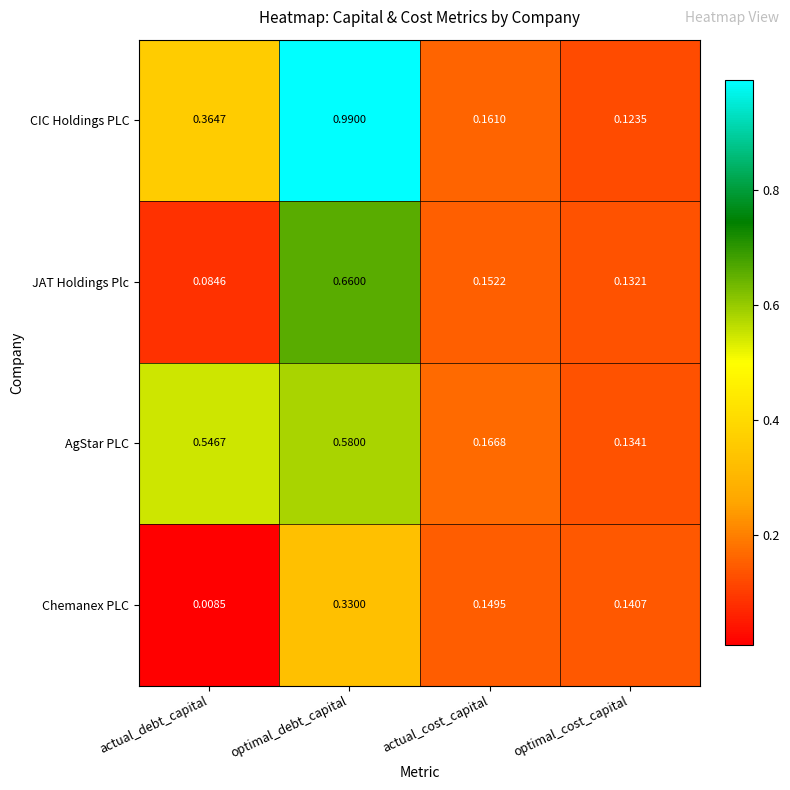

At optimal_debt_capital, list the series in order from smallest to largest.

Chemanex PLC, AgStar PLC, JAT Holdings Plc, CIC Holdings PLC